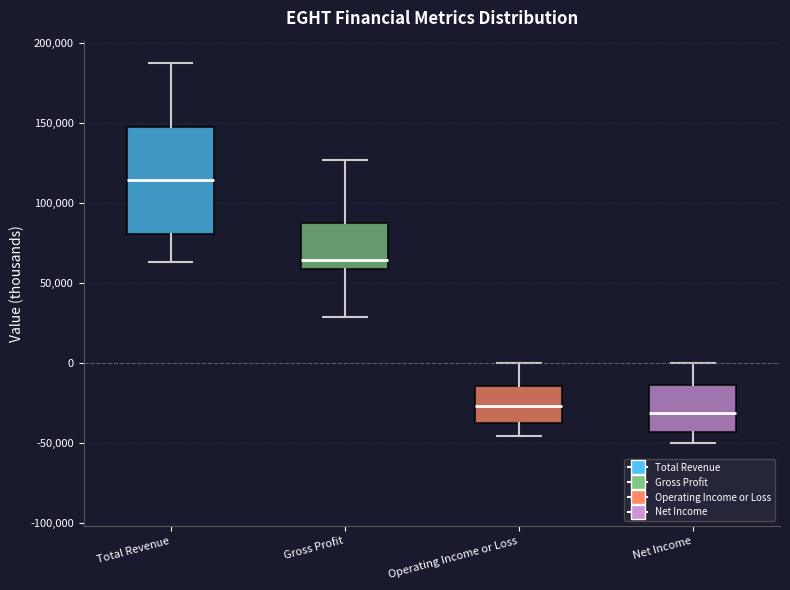

Reading left to right, read every box against the y-axis: the position of its median line, the range the box covers, and the ends of its whiskers. The values are not printed on the chart, so give them approximately, as read against the axis.

Total Revenue: median 115000, box 80000 to 145000, whiskers 65000 to 190000
Gross Profit: median 65000, box 60000 to 85000, whiskers 30000 to 125000
Operating Income or Loss: median -25000, box -40000 to -15000, whiskers -45000 to 0
Net Income: median -30000, box -45000 to -15000, whiskers -50000 to 0